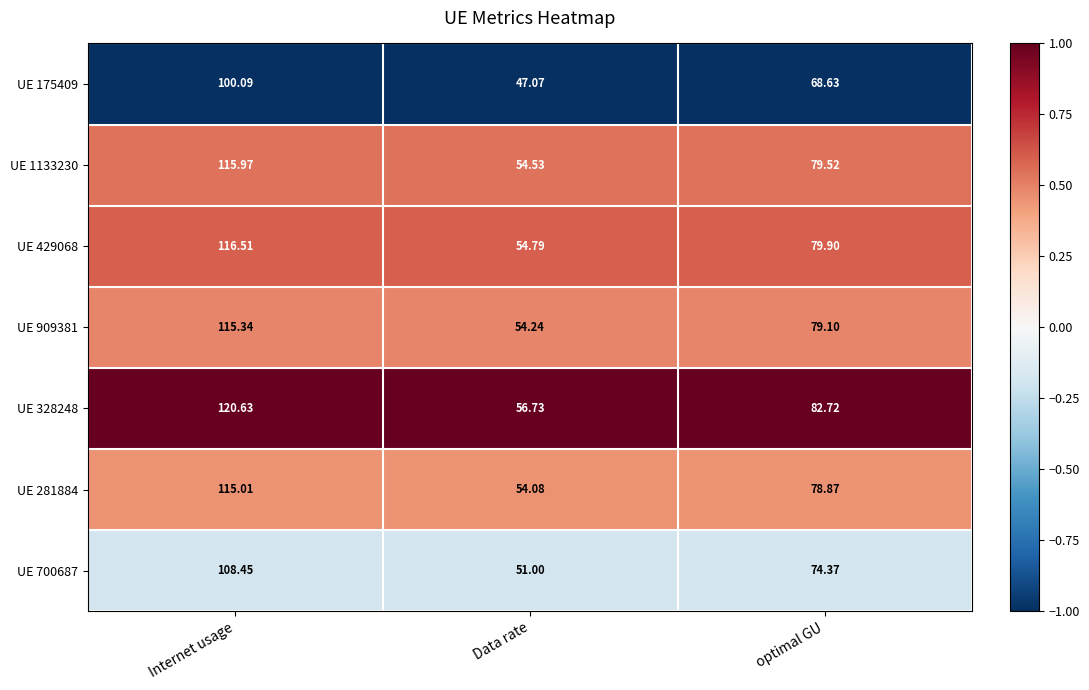

Which category has the highest value across all series?

Internet usage